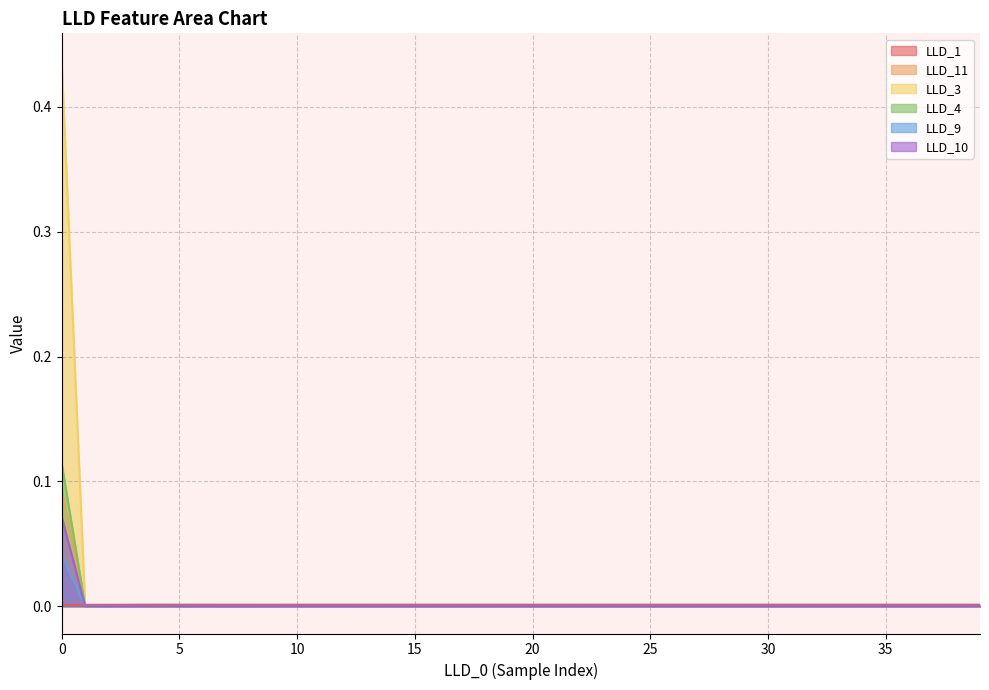

Which series has the largest total across all categories?

LLD_3